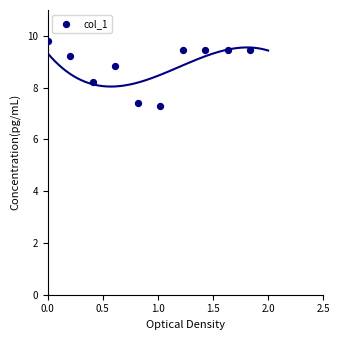

What Y value in the scatter plot is closest to 8?

8.2